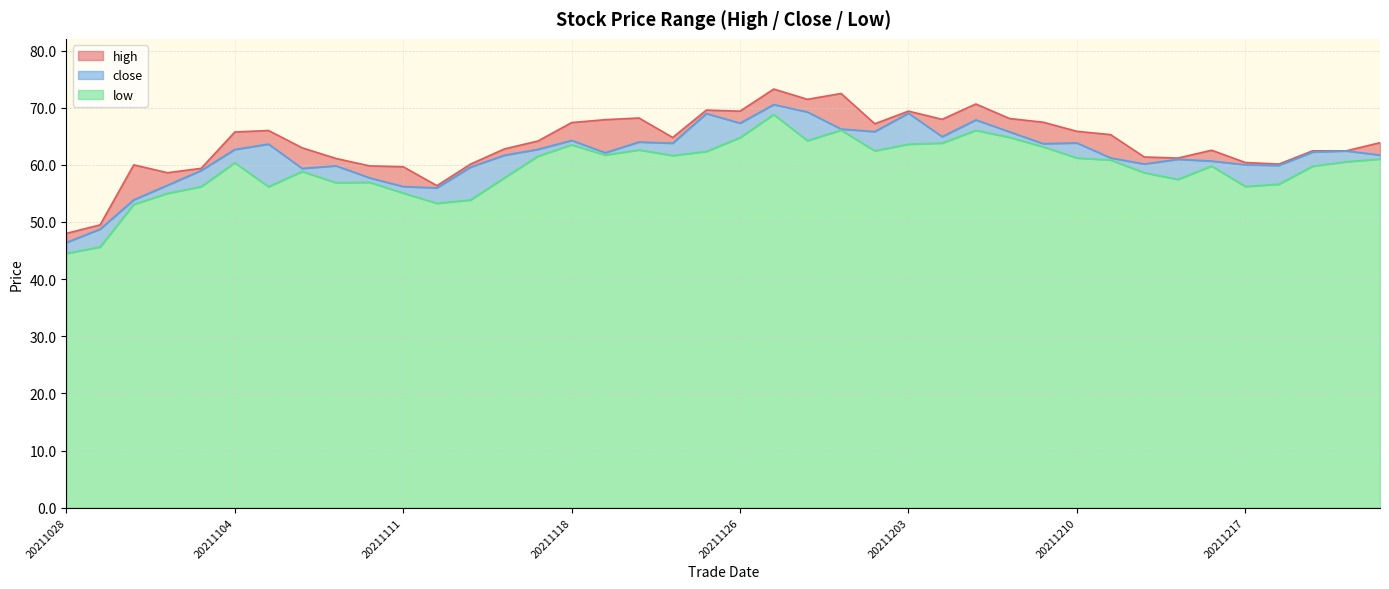

What is the difference between the low values at 20211216 and 20211126?

5.0